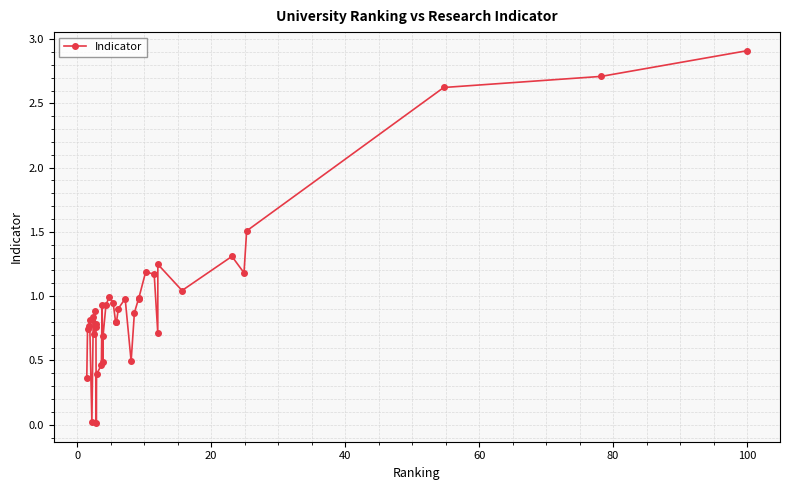

What is the maximum value shown in the chart?

2.9